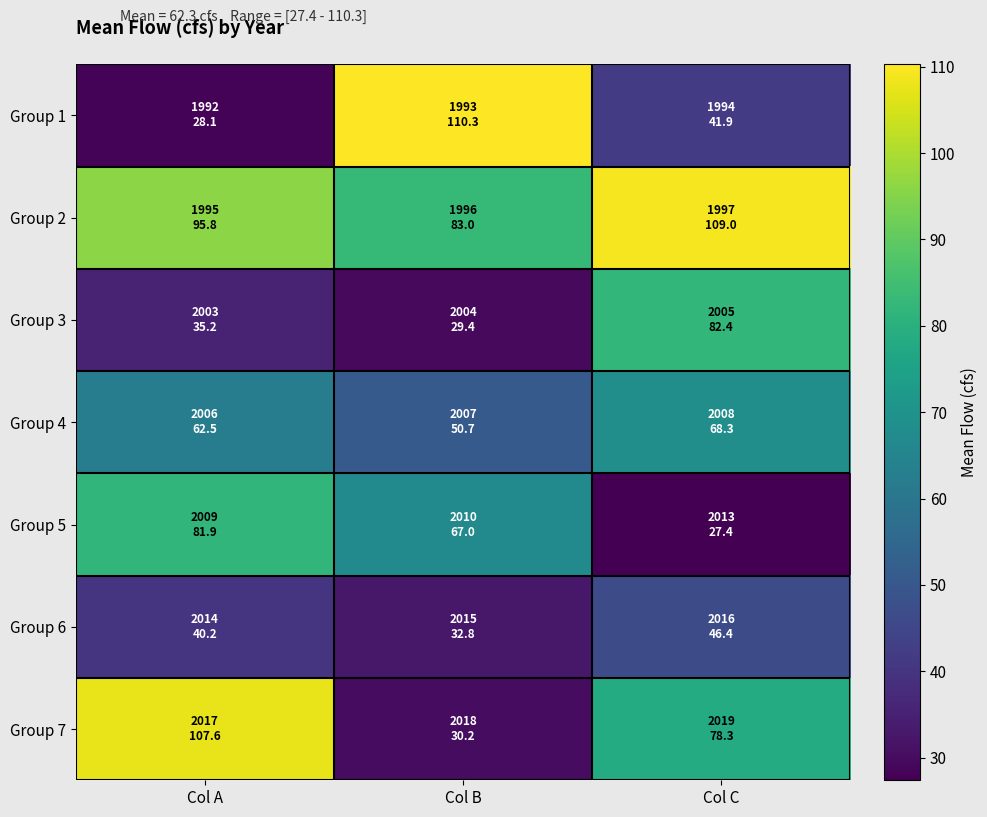

Rank the series at Col A from highest to lowest value.

Group 7, Group 2, Group 5, Group 4, Group 6, Group 3, Group 1